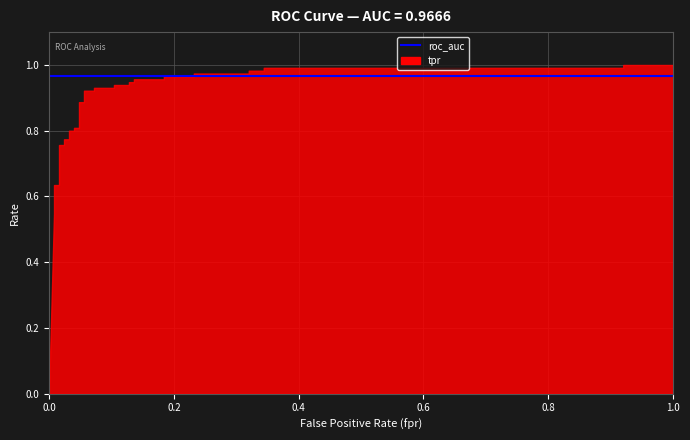

Count the number of categories in the chart.

34